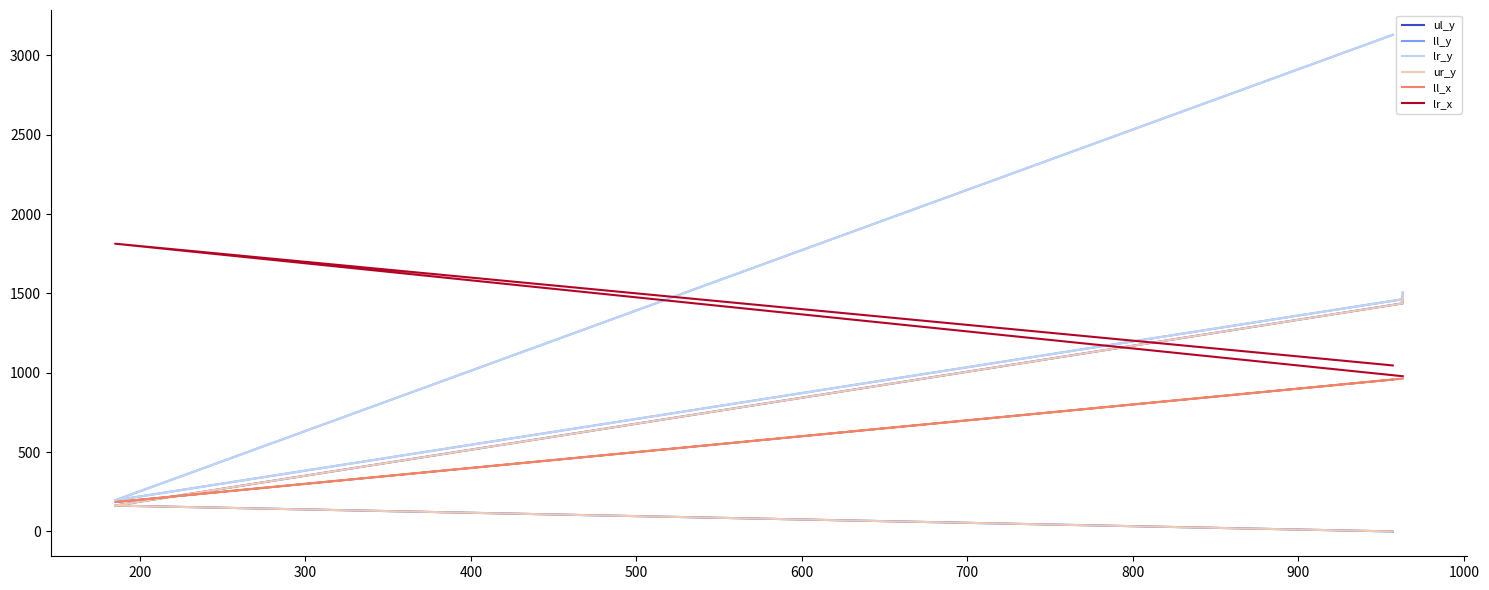

True or false: ll_x has a value of 1593 at 300.

False